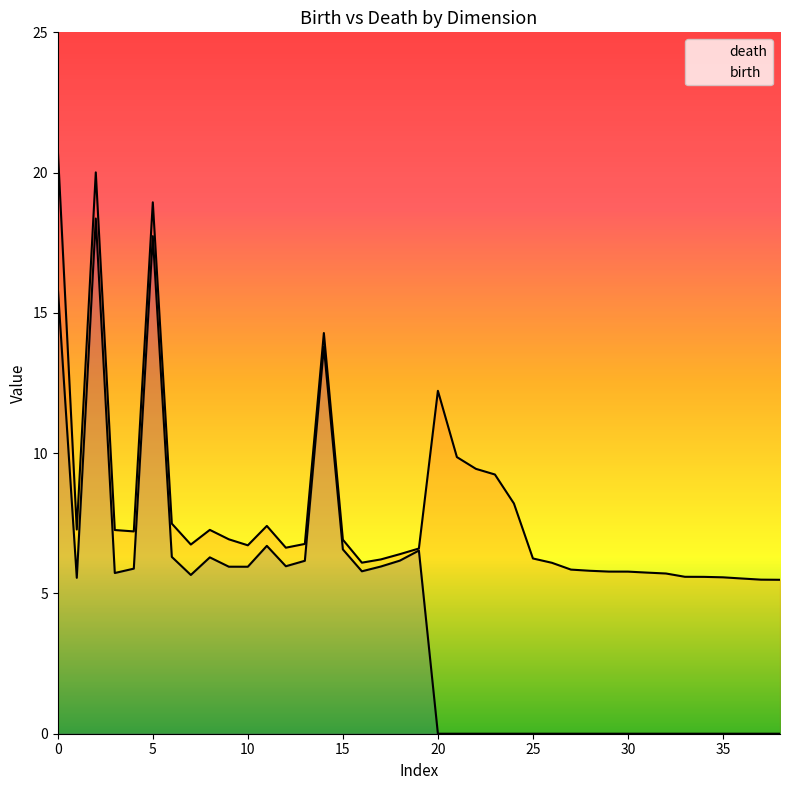

What is the sum of the death values at 19 and 15?

13.9